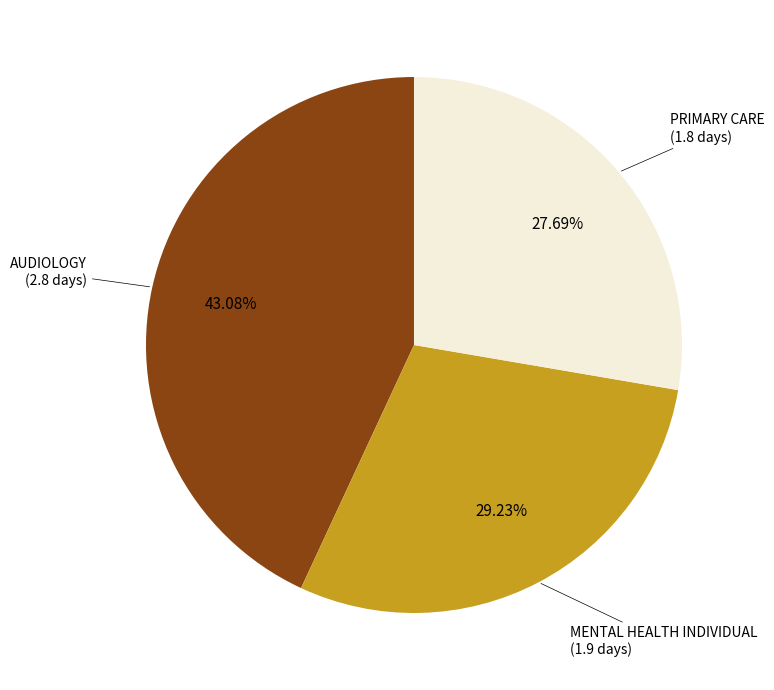

Is there any slice that represents more than half of the pie?

No